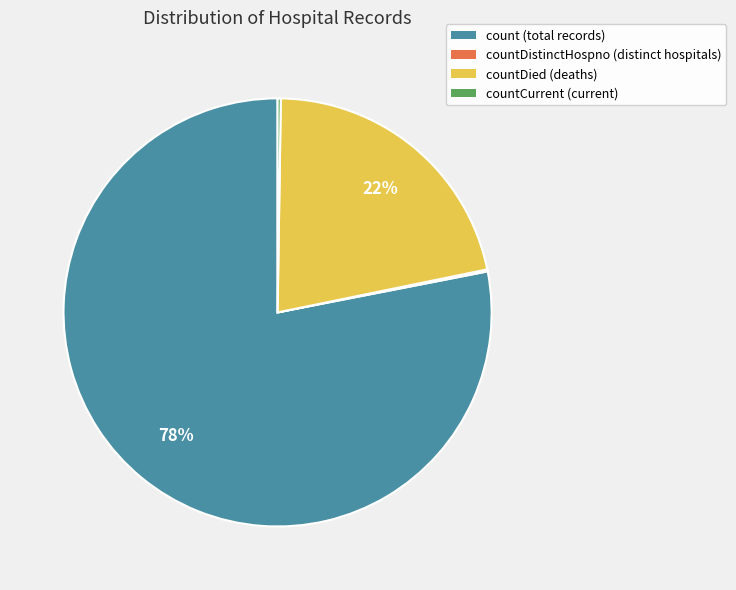

Does any single category account for the majority?

Yes